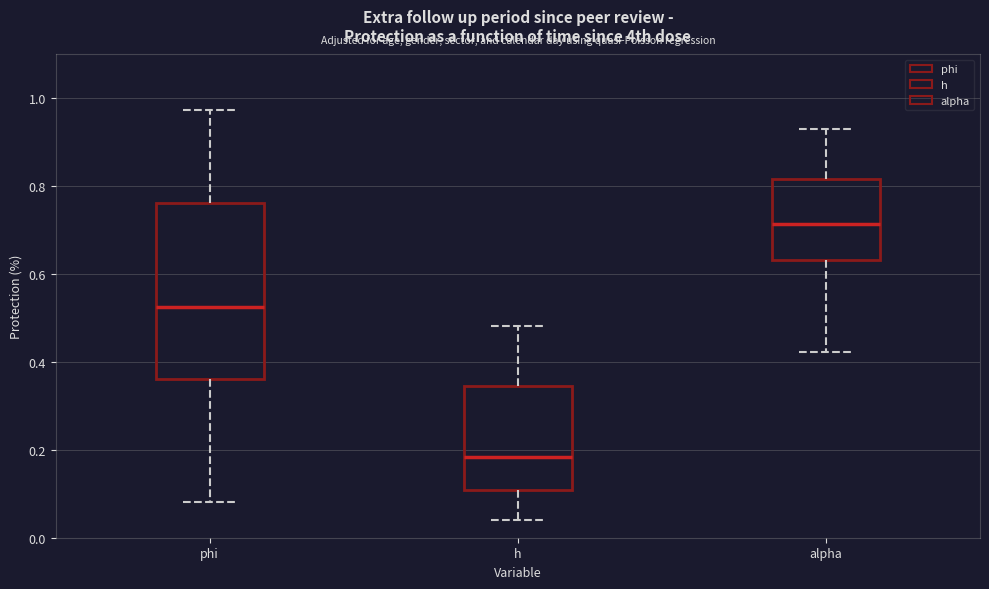

Which box has the lowest median line?

h